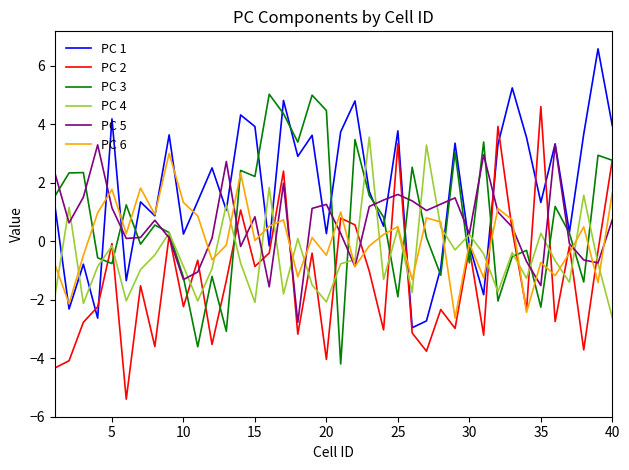

What is the greatest value displayed?

6.6